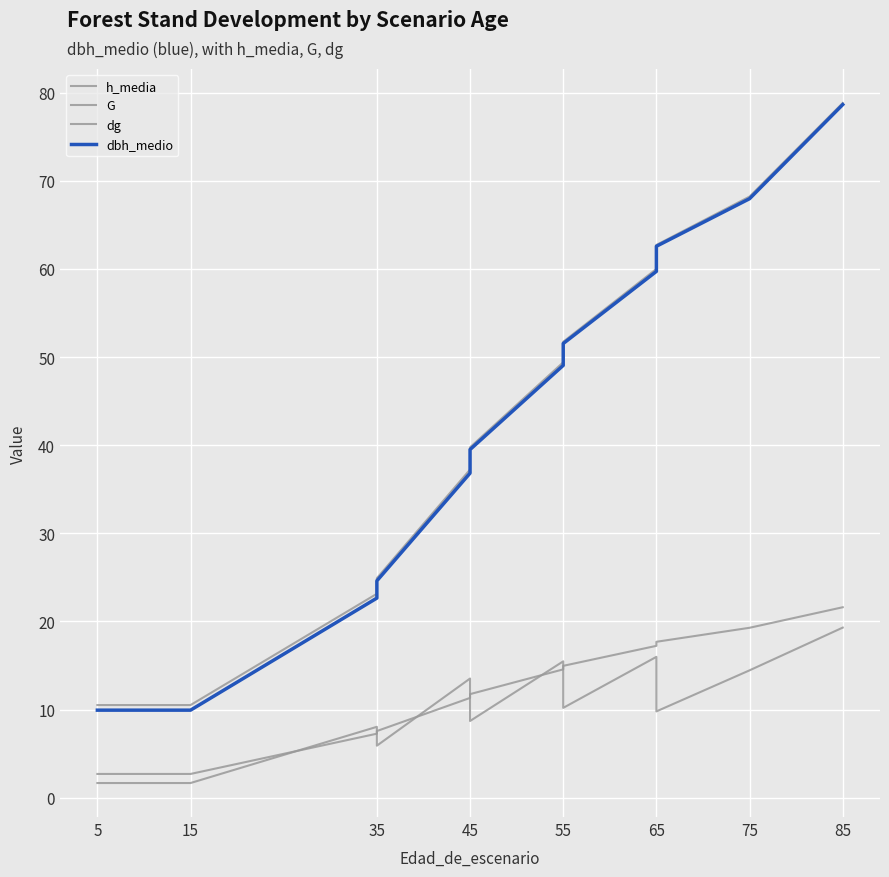

Which category has the lowest value in the h_media series?

5